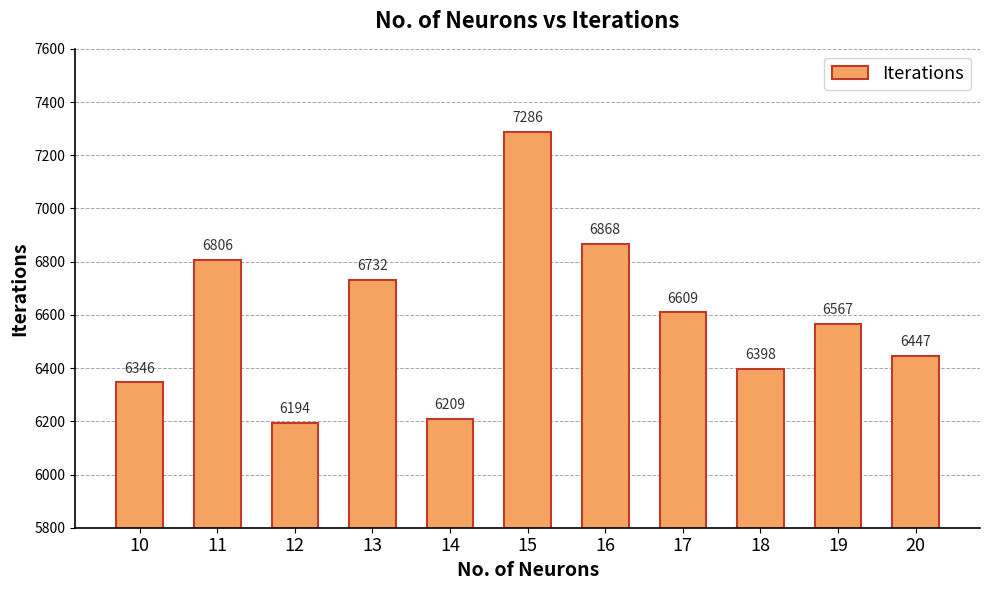

Reading left to right, transcribe all the data shown in this chart.

10=6346	11=6806	12=6194	13=6732	14=6209	15=7286	16=6868	17=6609	18=6398	19=6567	20=6447